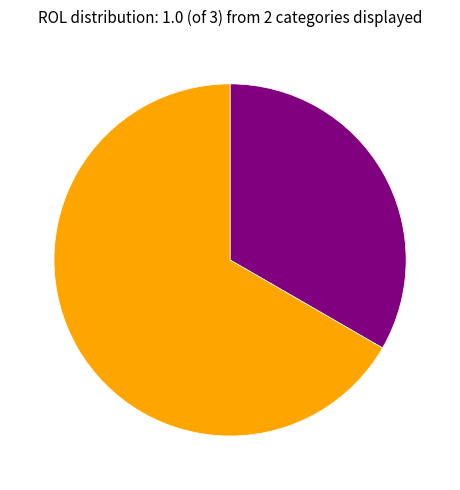

Is there a majority slice in this chart?

Yes